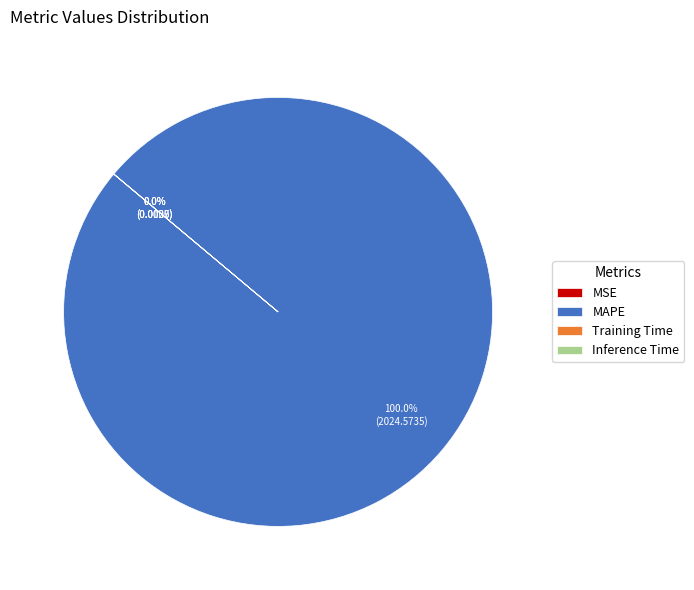

Which category has the biggest portion of the pie?

MAPE